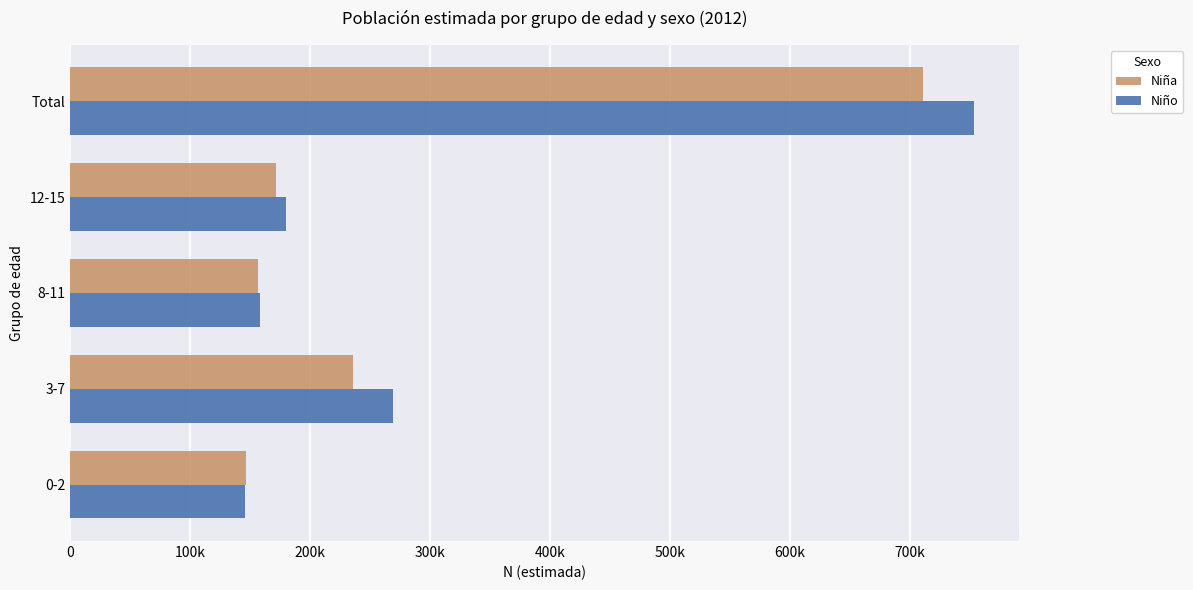

At which label is Niña closest to 429076?

3-7